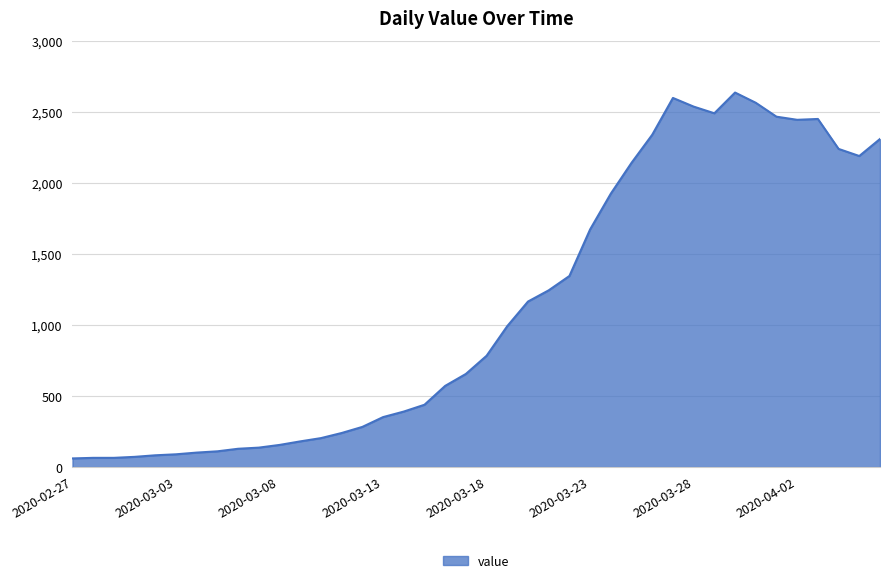

What is the difference between the maximum and minimum values?

2577